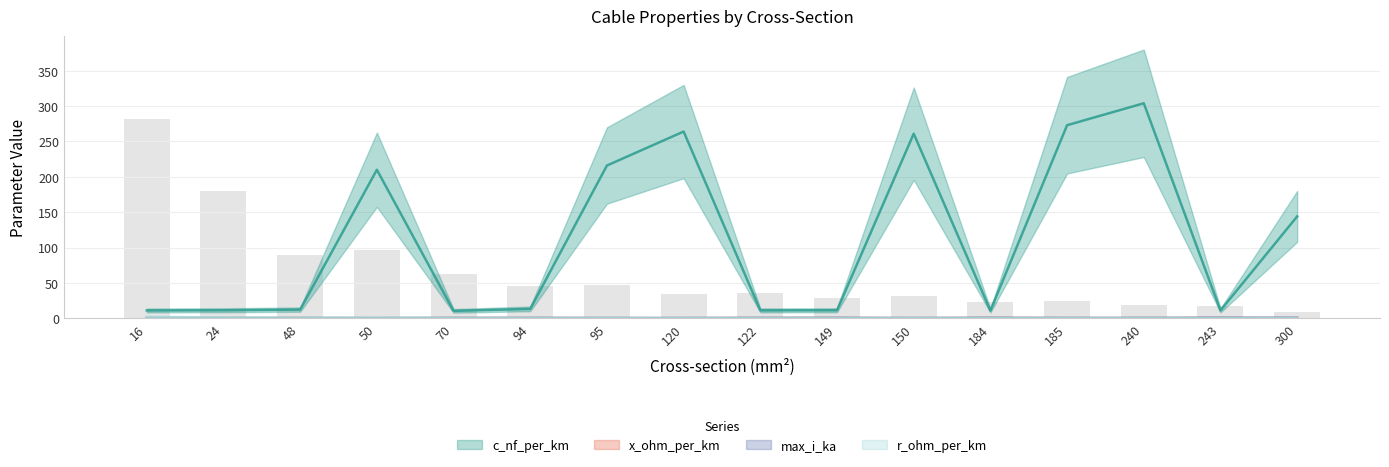

What is the total value across all series at 149?

12.2